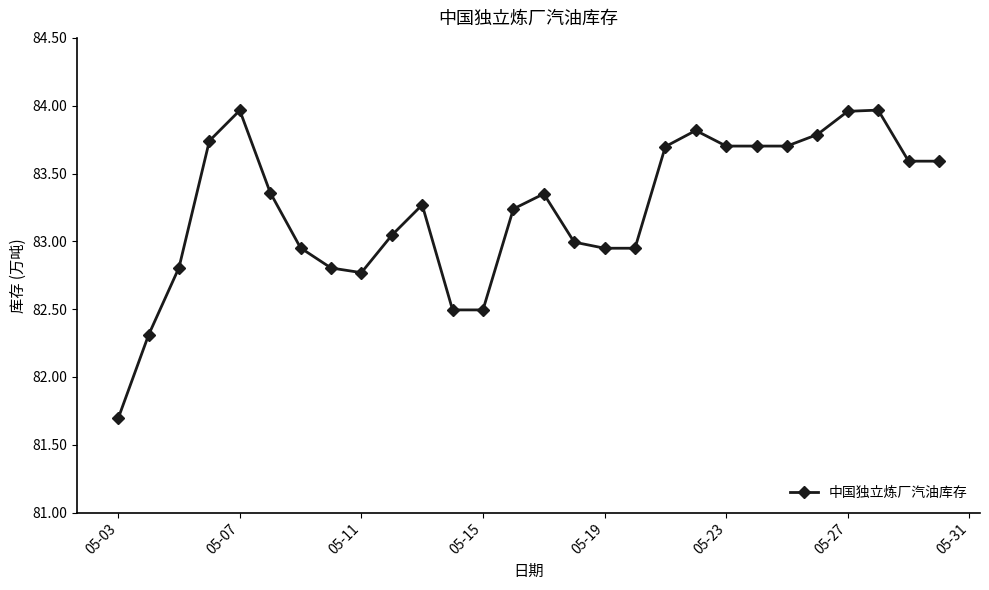

What is the smallest value displayed?

81.7